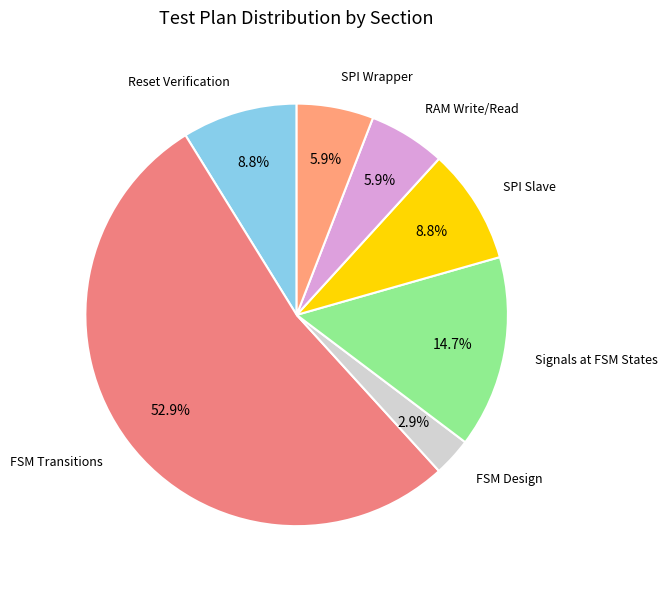

How many segments does this pie chart have?

7